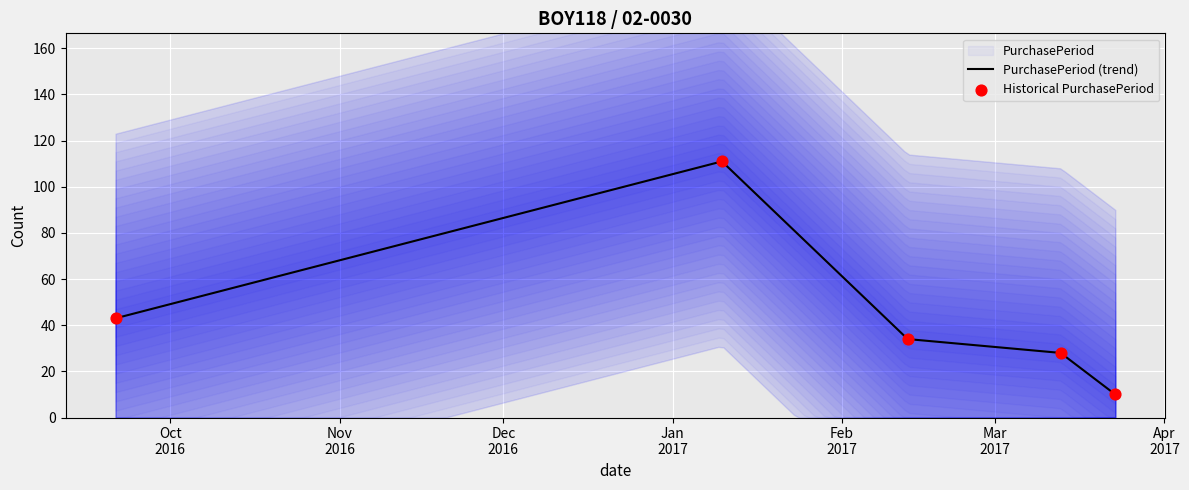

What is the maximum value for PurchasePeriod (trend)?

111